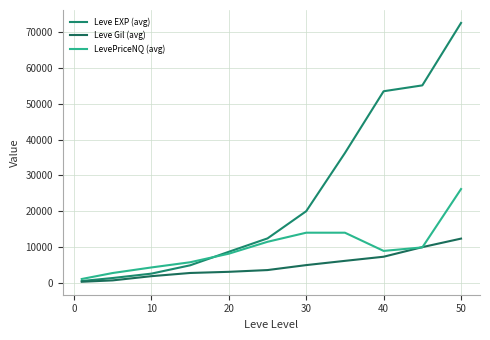

How many lines are shown in the chart?

3